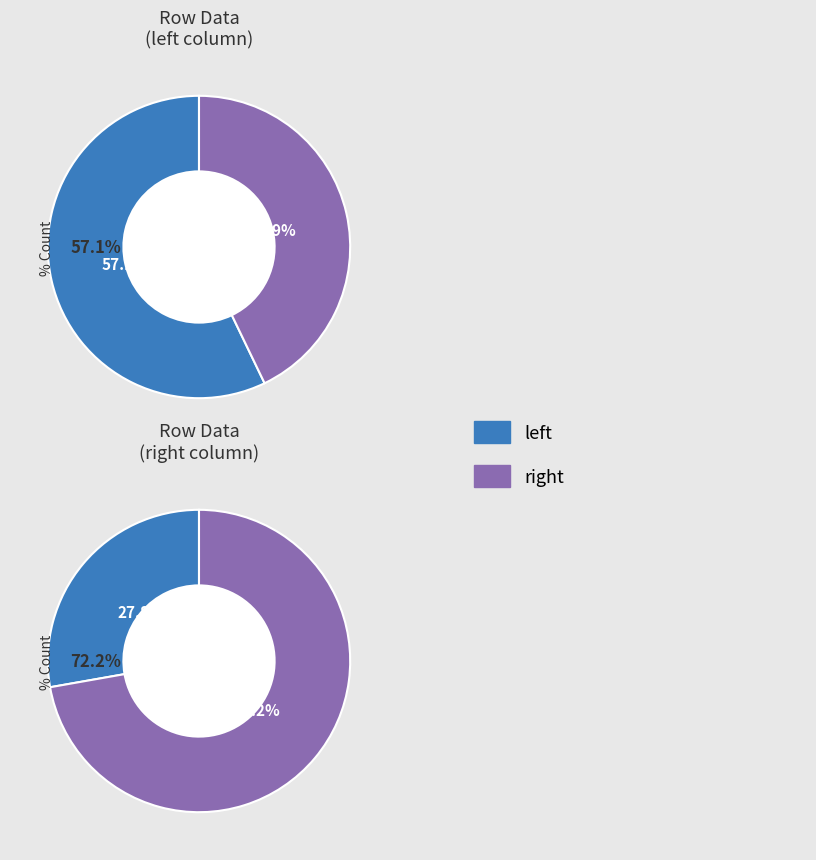

Which category has the biggest portion of the pie?

right